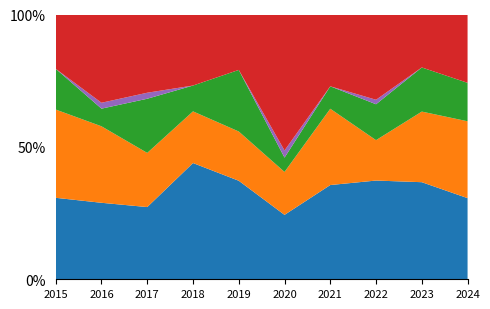

Reading left to right, list all the values displayed in this chart.

Aggravated Assault: 12	13	12	18	16	9	21	22	22	19
Aggravated Battery: 13	13	9	8	8	6	17	9	16	18
Criminal Sexual Assault: 6	3	9	4	10	2	5	8	10	9
Homicide: 0	1	1	0	0	1	0	1	0	0
Robbery: 8	15	13	11	9	19	16	19	12	16